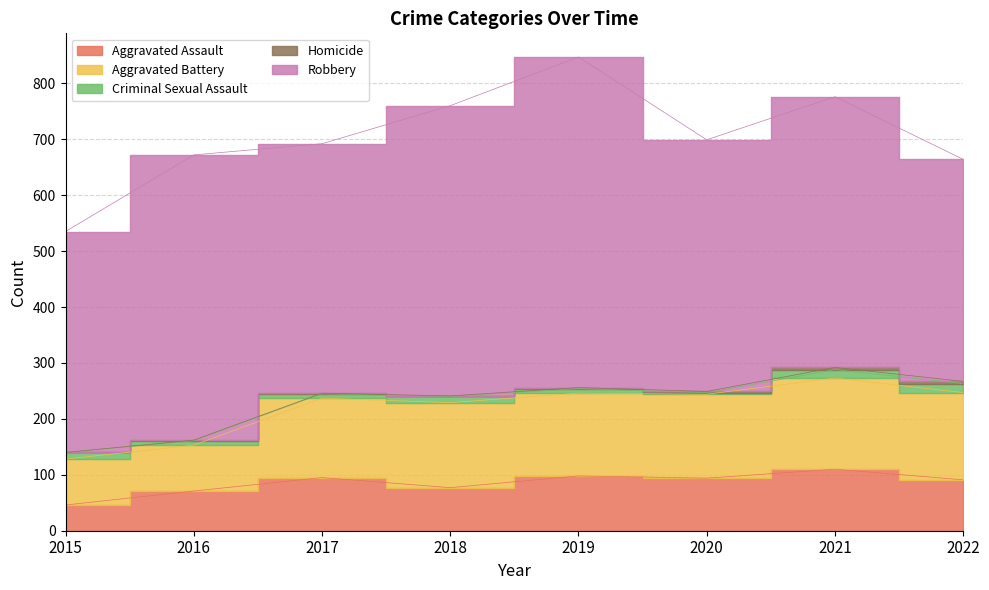

Between 2022 and 2020, which is larger?

2020